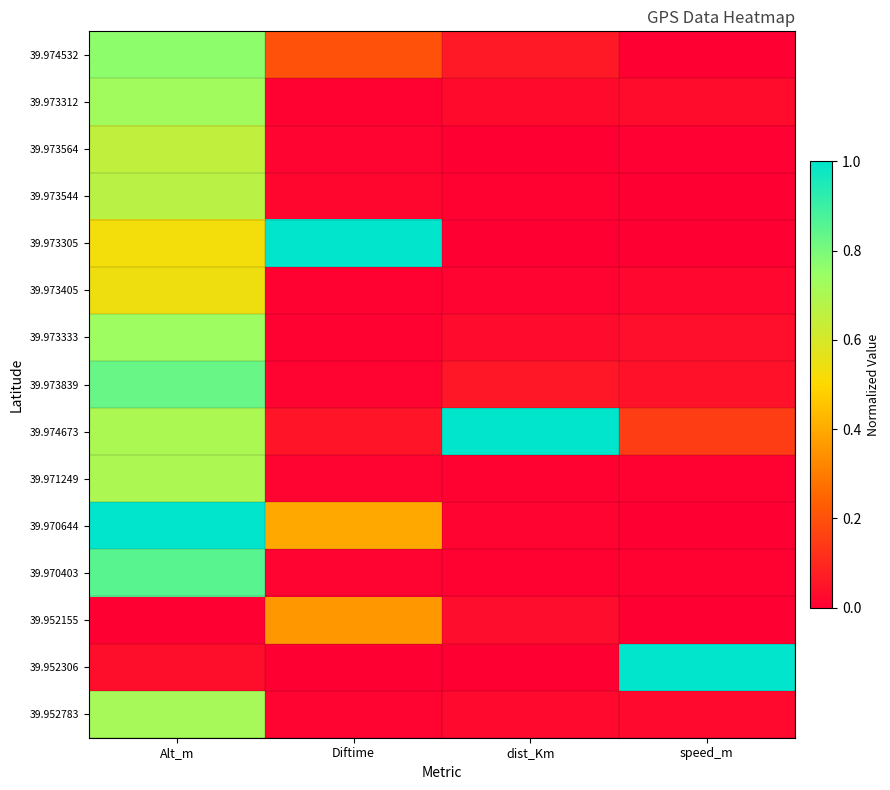

Reading left to right, list all the values displayed in this chart.

39.974532: Alt_m=0.8	Diftime=0.2	dist_Km=0.1	speed_m=0.0
39.973312: Alt_m=0.7	Diftime=0.0	dist_Km=0.0	speed_m=0.0
39.973564: Alt_m=0.7	Diftime=0.0	dist_Km=0.0	speed_m=0.0
39.973544: Alt_m=0.7	Diftime=0.0	dist_Km=0.0	speed_m=0.0
39.973305: Alt_m=0.5	Diftime=1.0	dist_Km=0.0	speed_m=0.0
39.973405: Alt_m=0.5	Diftime=0.0	dist_Km=0.0	speed_m=0.0
39.973333: Alt_m=0.7	Diftime=0.0	dist_Km=0.0	speed_m=0.0
39.973839: Alt_m=0.8	Diftime=0.0	dist_Km=0.1	speed_m=0.0
39.974673: Alt_m=0.7	Diftime=0.1	dist_Km=1.0	speed_m=0.2
39.971249: Alt_m=0.7	Diftime=0.0	dist_Km=0.0	speed_m=0.0
39.970644: Alt_m=1.0	Diftime=0.4	dist_Km=0.0	speed_m=0.0
39.970403: Alt_m=0.9	Diftime=0.0	dist_Km=0.0	speed_m=0.0
39.952155: Alt_m=0.0	Diftime=0.4	dist_Km=0.0	speed_m=0.0
39.952306: Alt_m=0.0	Diftime=0.0	dist_Km=0.0	speed_m=1.0
39.952783: Alt_m=0.7	Diftime=0.0	dist_Km=0.0	speed_m=0.0